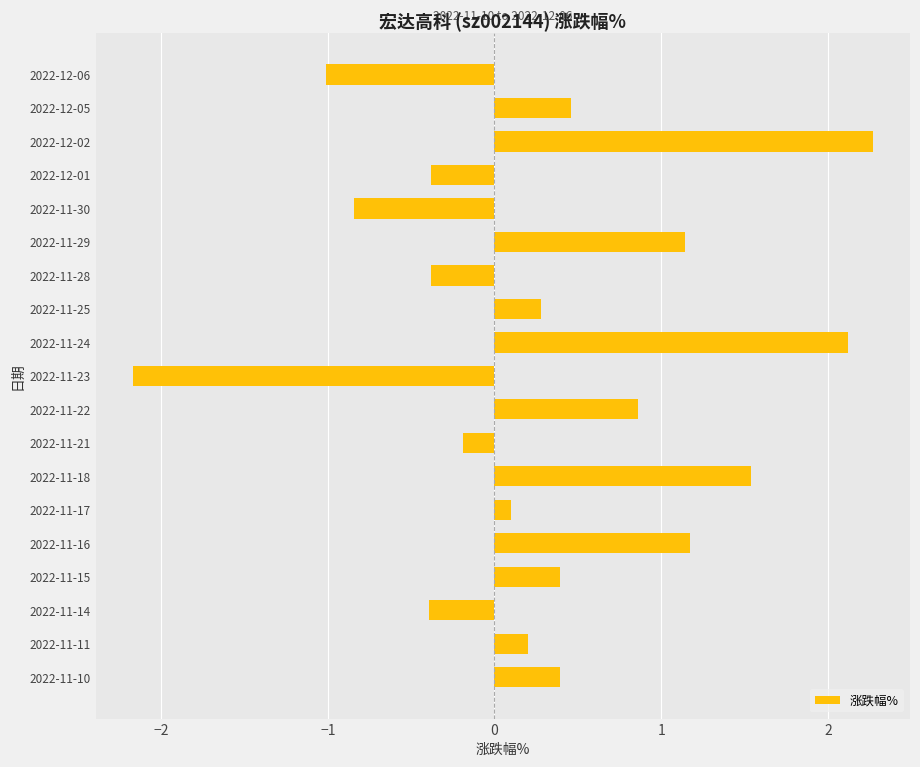

How many data points does each series have?

19